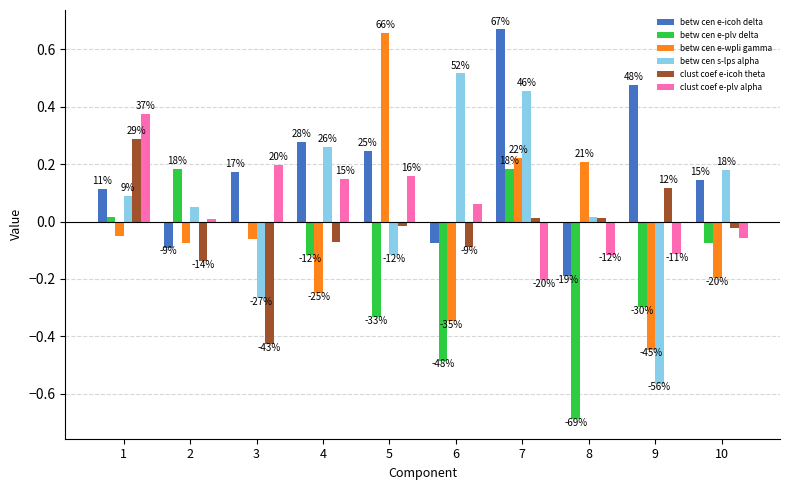

What is the highest value of the clust coef e-icoh theta series?

0.3